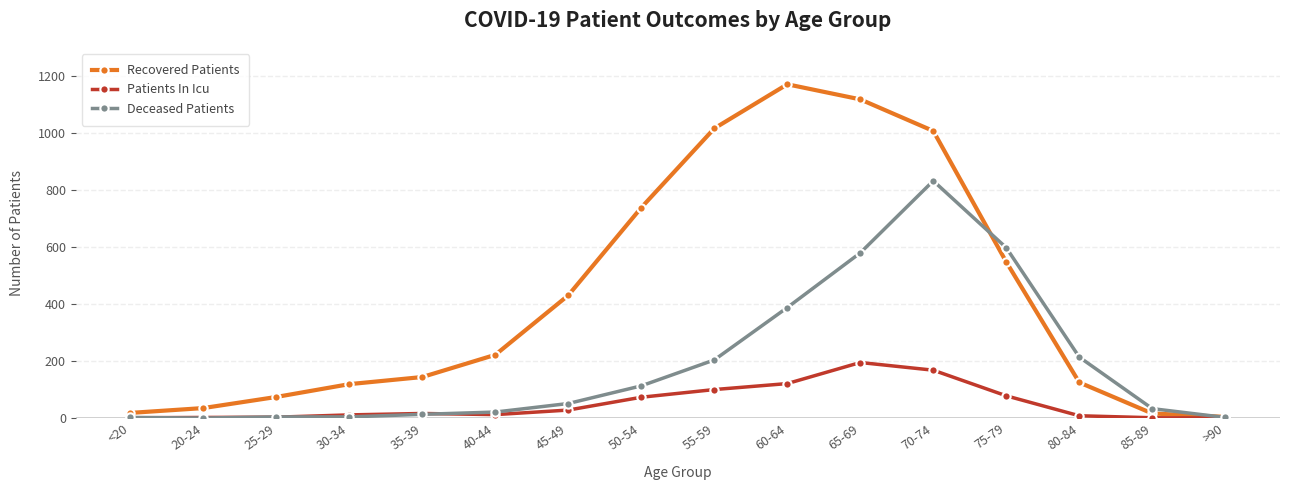

How many lines are shown in the chart?

3